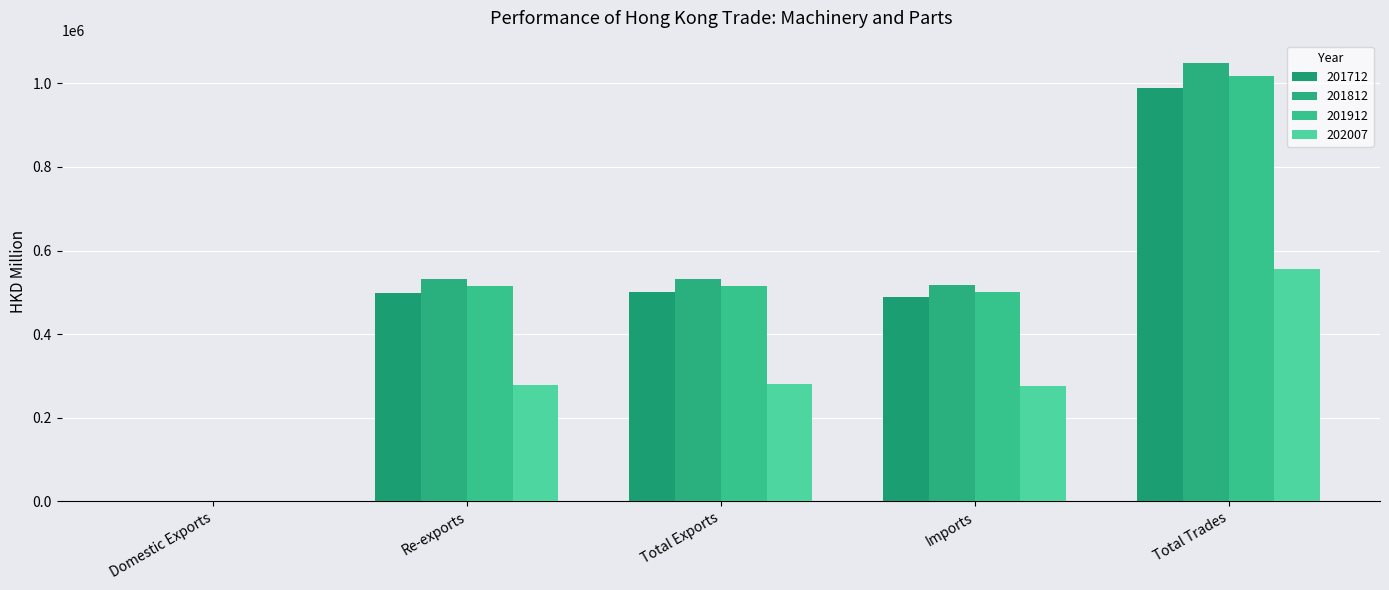

The 201812 series shows 1637.0 at Domestic Exports. True or false?

True